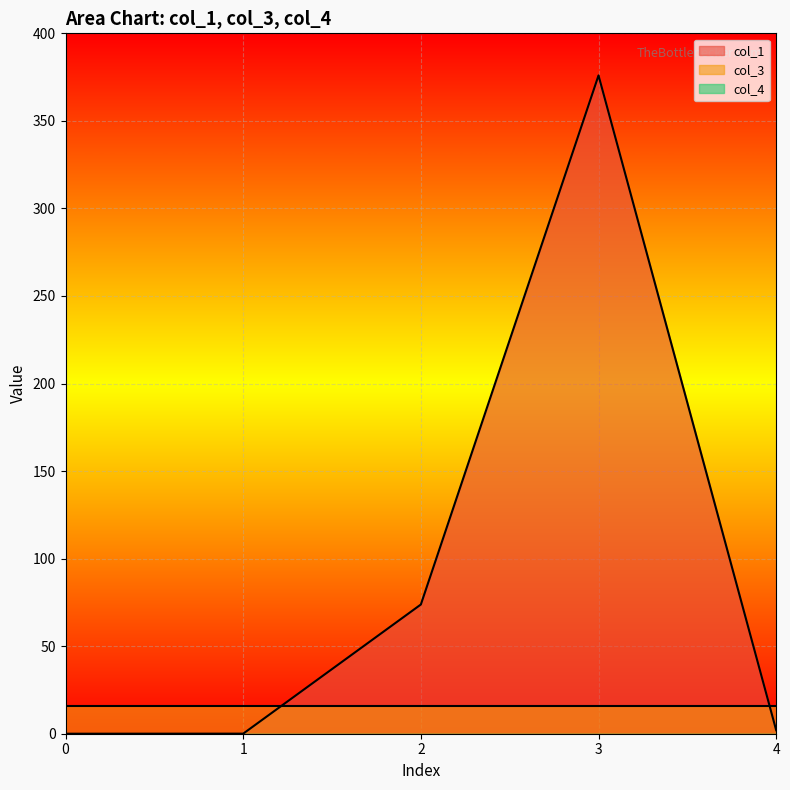

Which series has the largest total across all categories?

col_1